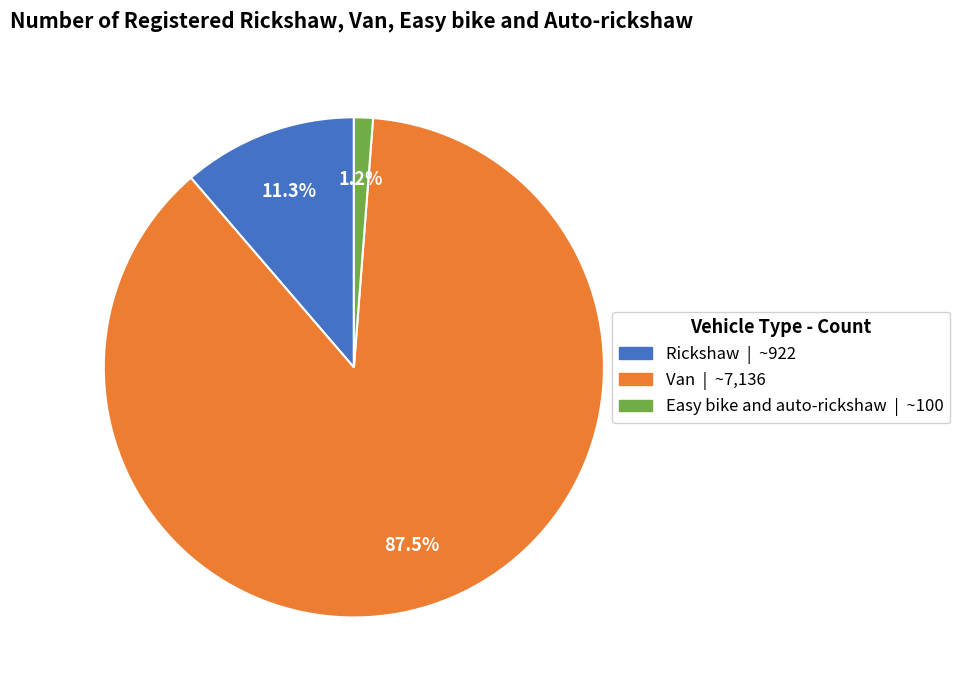

Which has a higher value, Easy bike and auto-rickshaw or Van?

Van